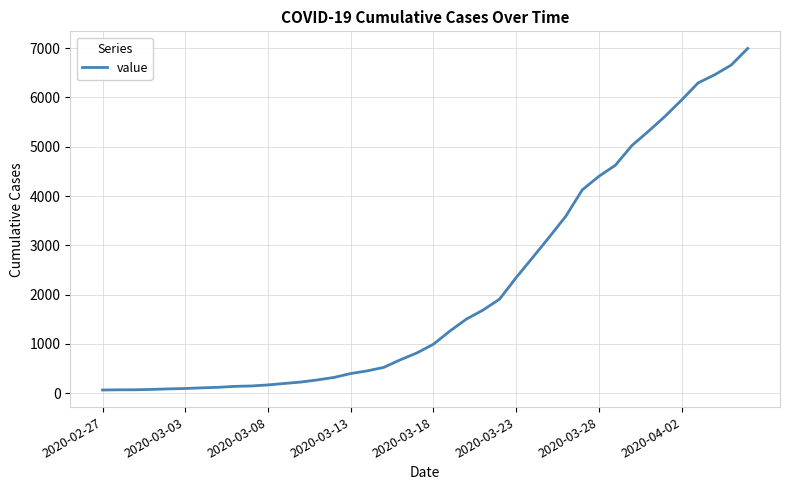

What is the difference between the maximum and minimum values?

6931